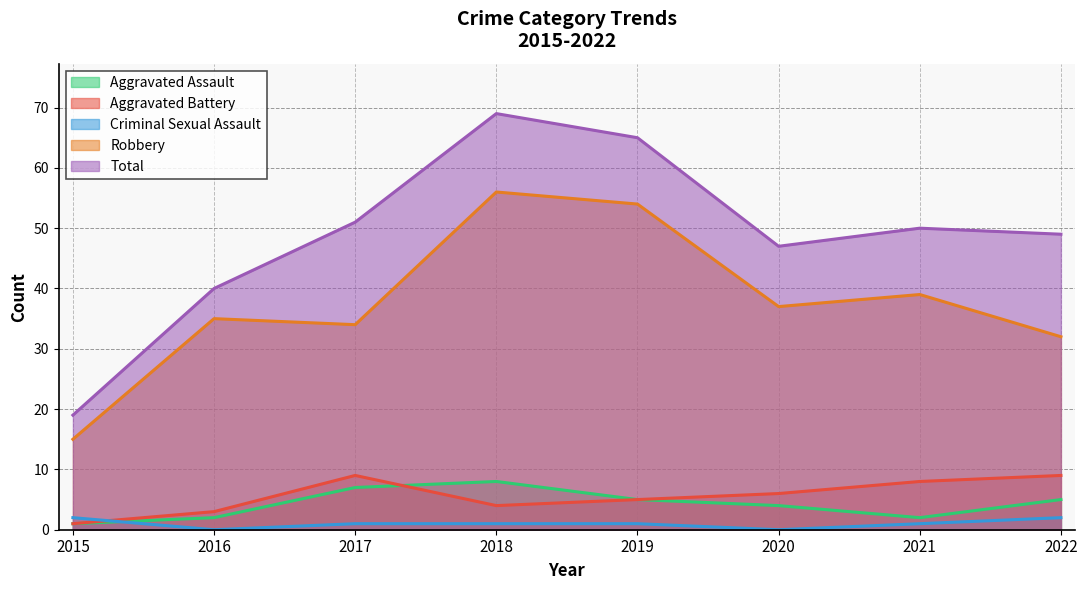

The Robbery series shows 15 at 2015. True or false?

True